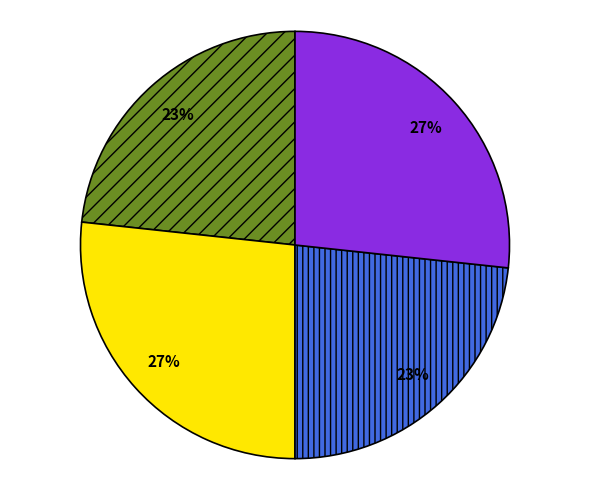

Is there a majority slice in this chart?

No